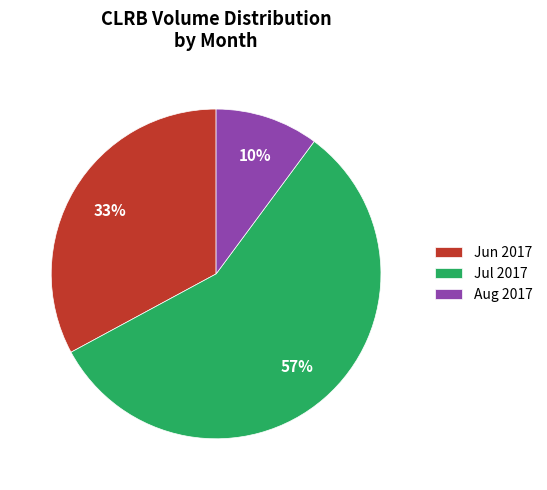

True or false: Jul 2017 accounts for 43% of the total.

False